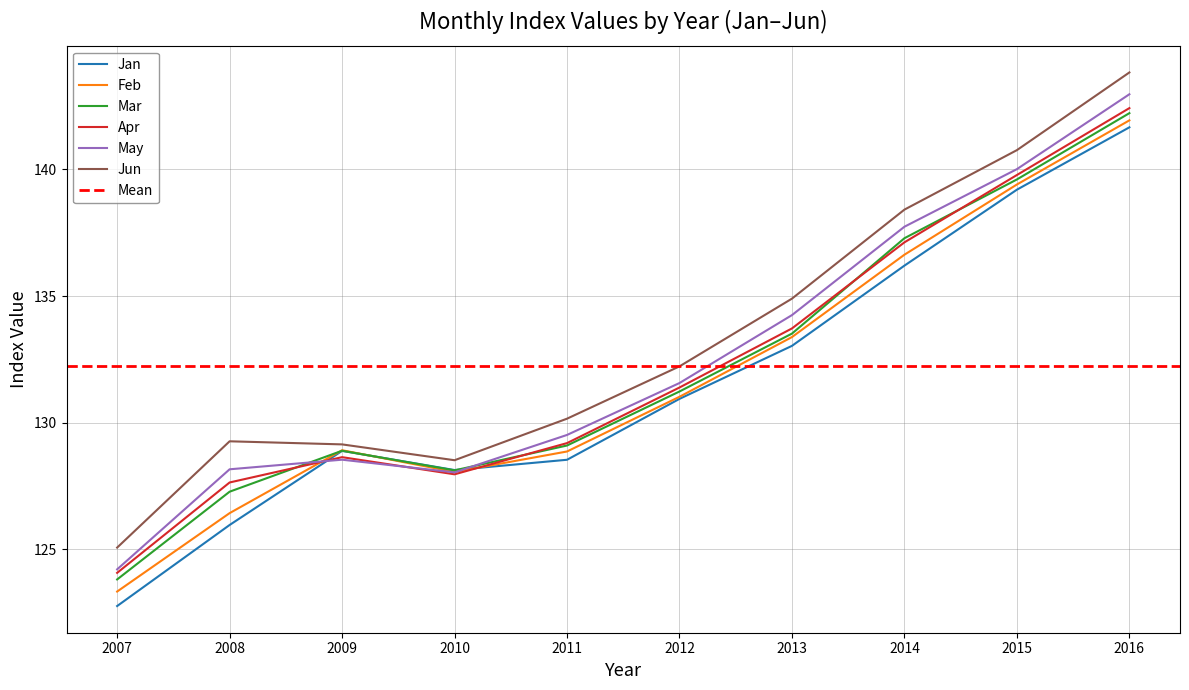

Which series has the largest total across all categories?

Jun